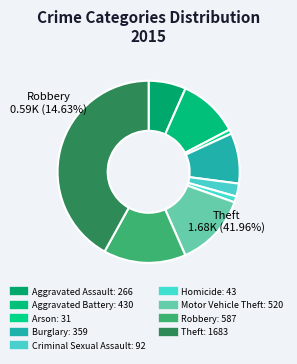

Rank the categories by value from lowest to highest.

Arson, Homicide, Criminal Sexual Assault, Aggravated Assault, Burglary, Aggravated Battery, Motor Vehicle Theft, Robbery, Theft